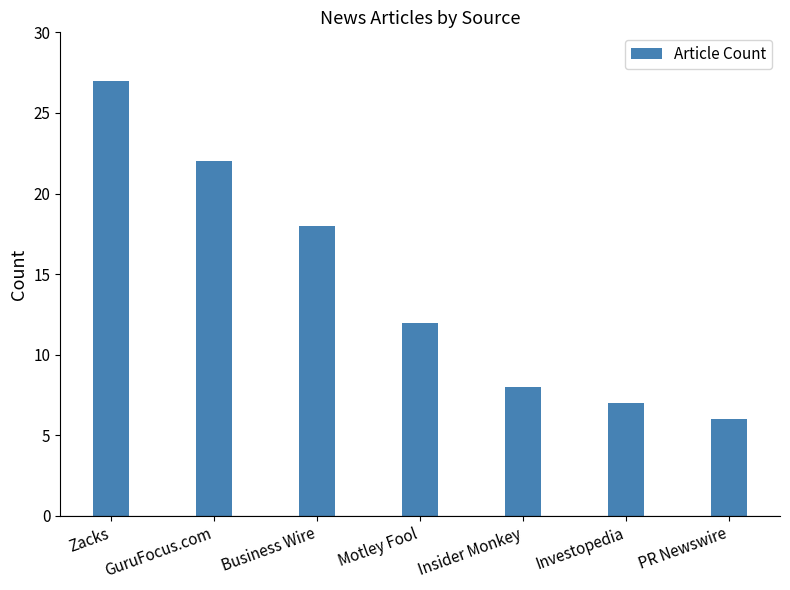

Rank the categories by value from highest to lowest.

Zacks, GuruFocus.com, Business Wire, Motley Fool, Insider Monkey, Investopedia, PR Newswire